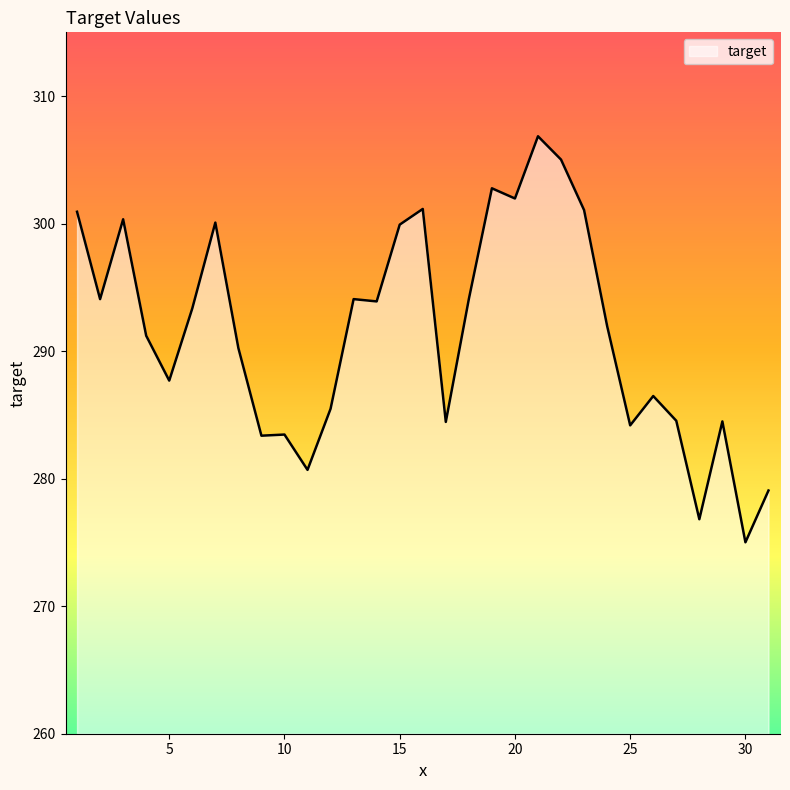

What is the average value?

291.6